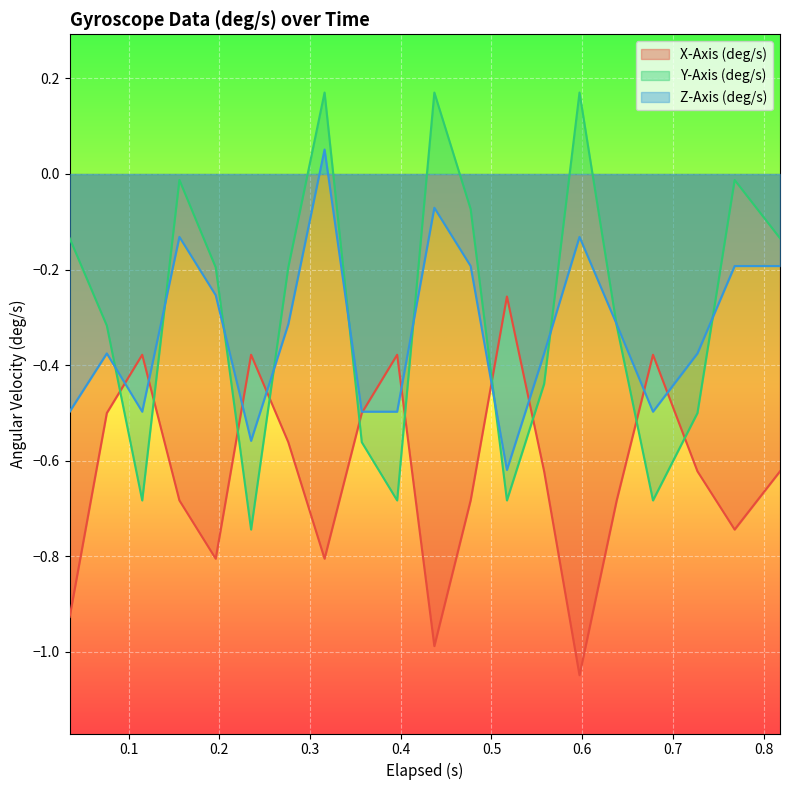

How many interior local peaks does the Y-Axis (deg/s) series have?

5